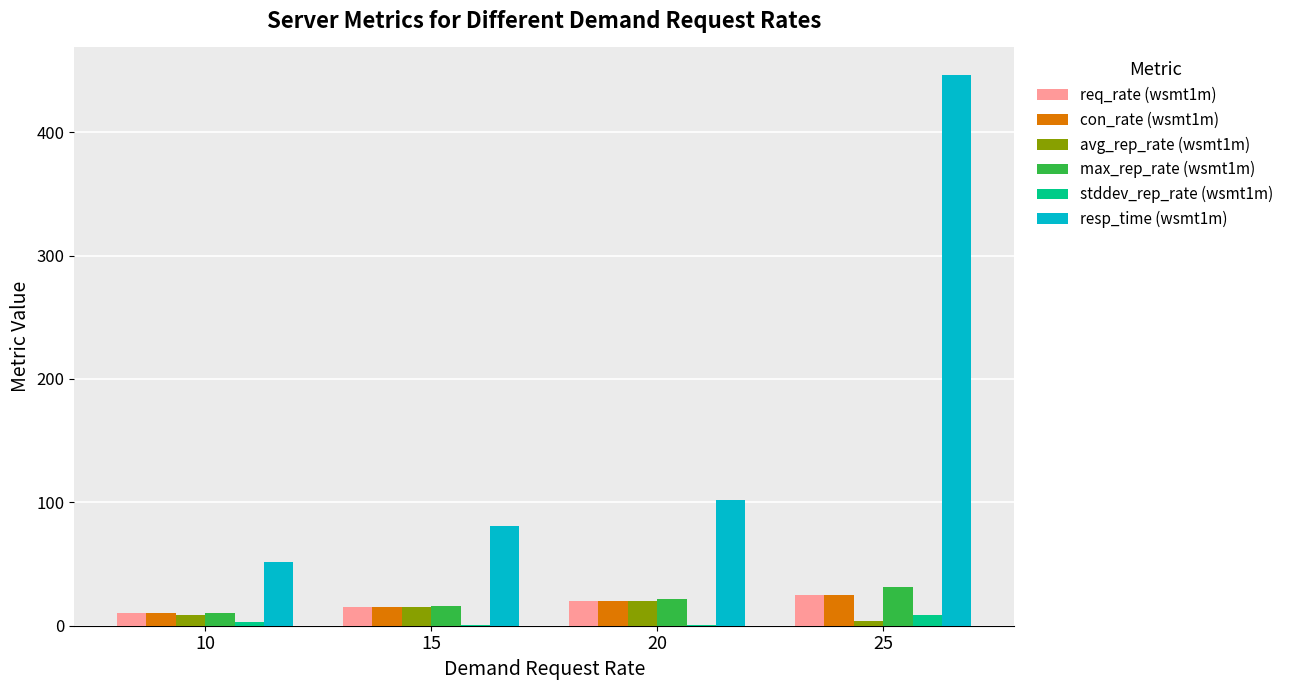

What is the total value across all series at 25?

540.6